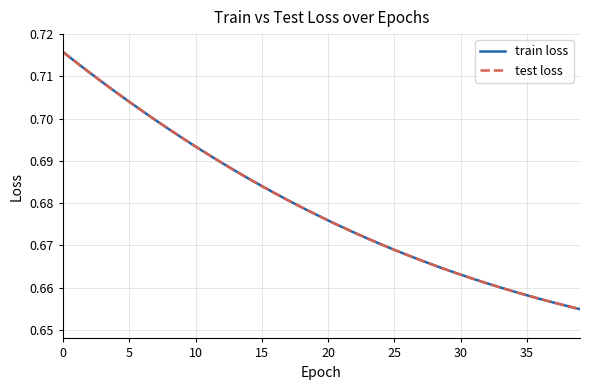

Is this an area chart (filled region under the line)?

No